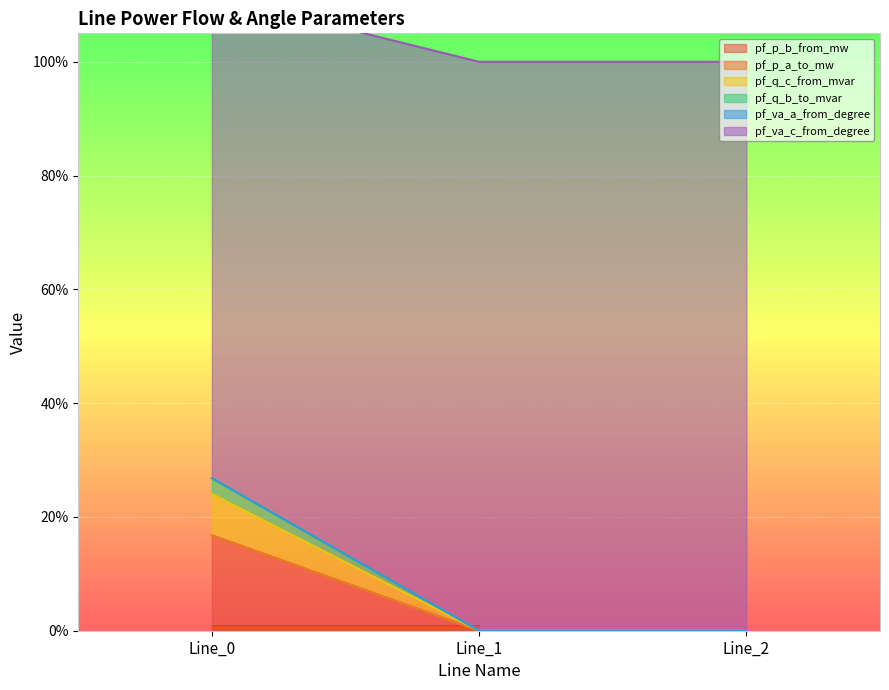

What is the spread (max minus min) of values at Line_0?

10.0